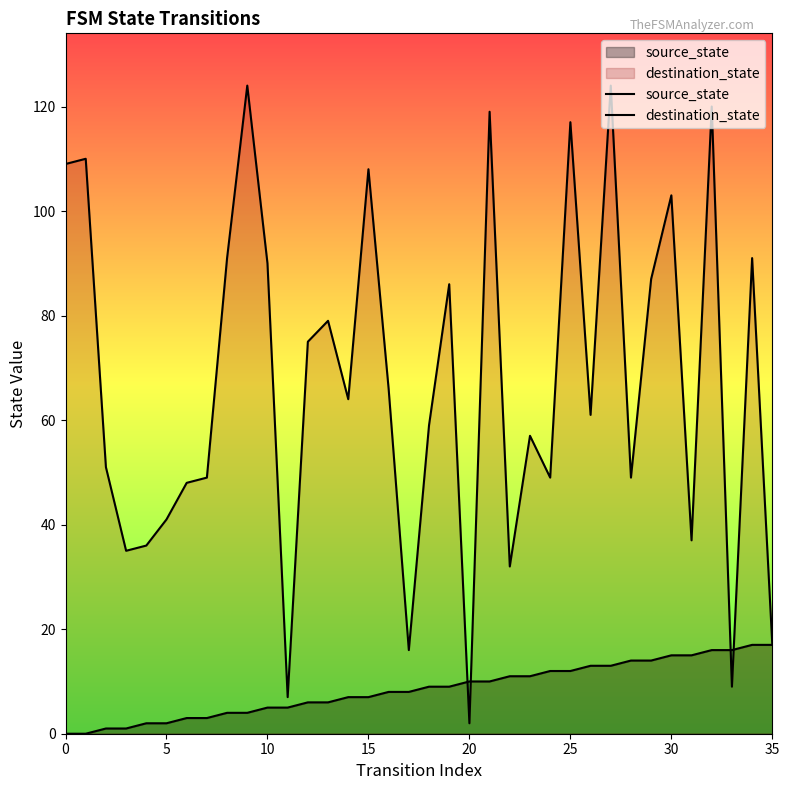

Which series has the largest range (max minus min)?

destination_state